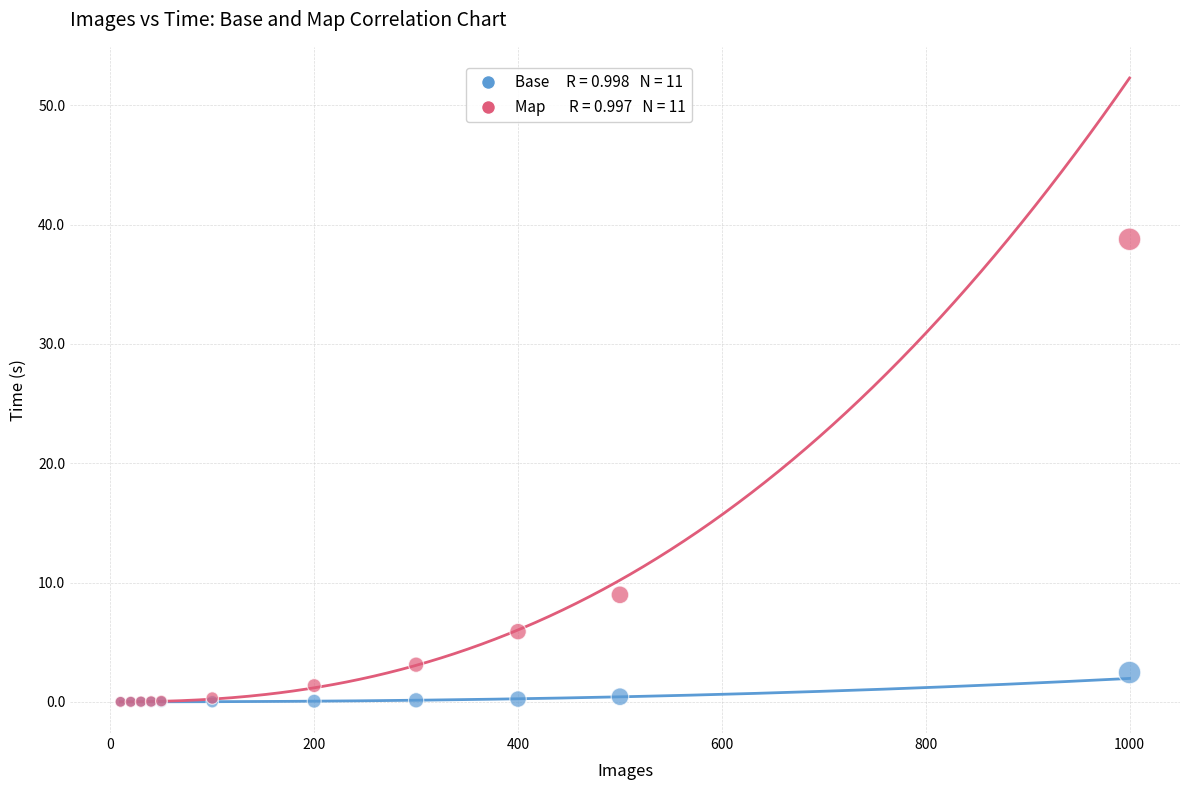

Across all series, what Y value is closest to 19?

9.0